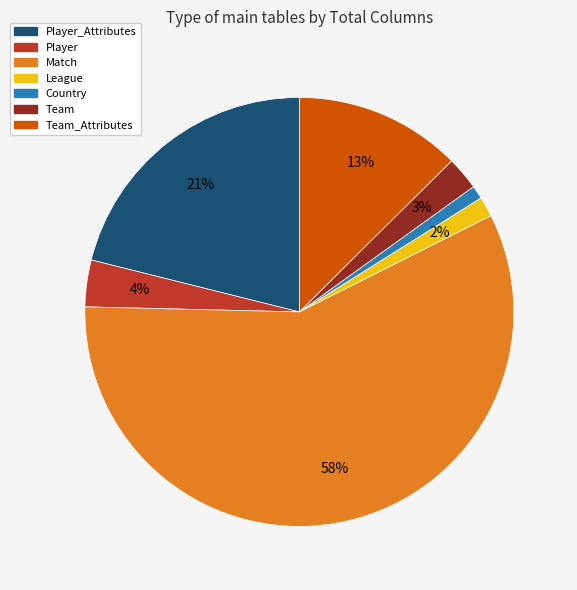

To the nearest percent, what is the average slice percentage?

14%